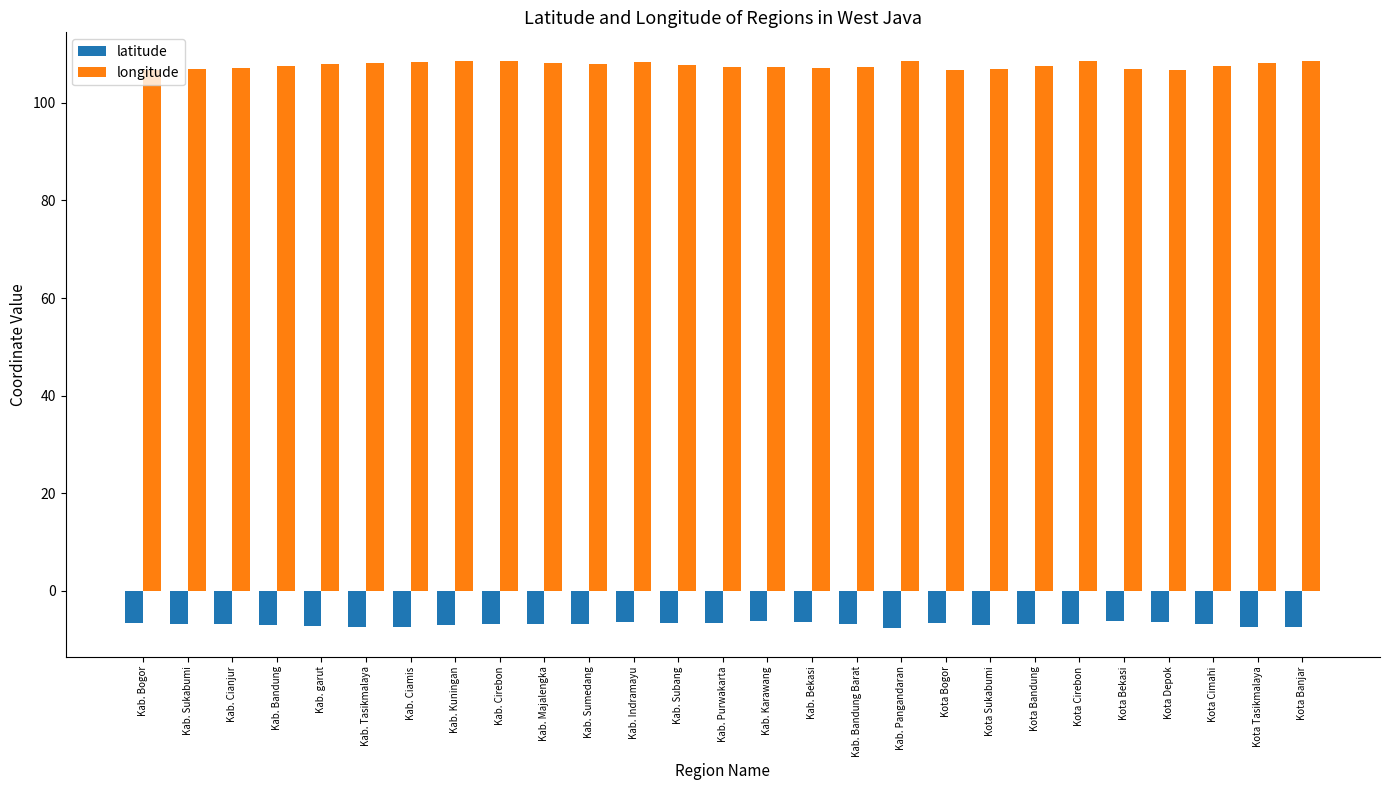

The value of longitude at Kab. Sumedang is 69.4. True or false?

False